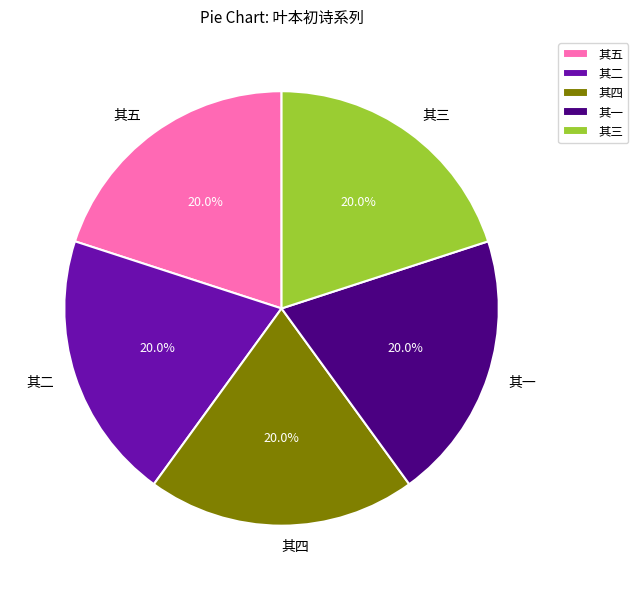

Combined, what portion of the pie is 其三 and 其五?

40.0%